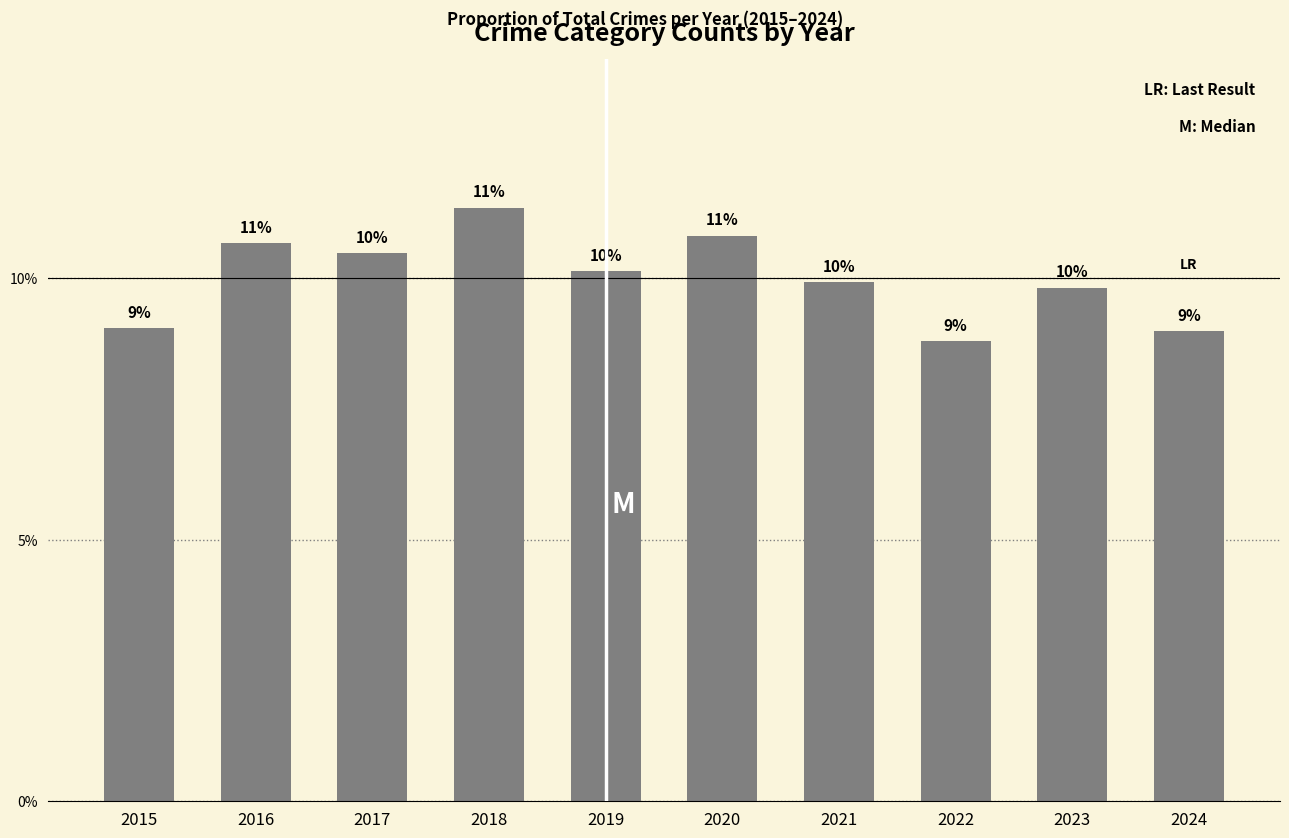

Does the chart contain any negative values?

No